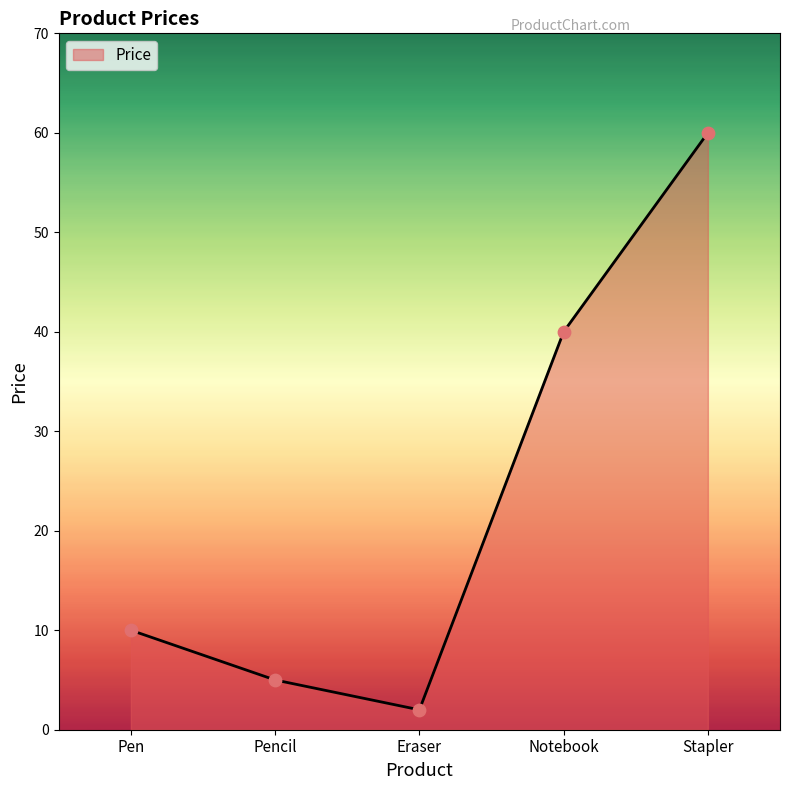

What is the change in value from Eraser to Notebook?

+38